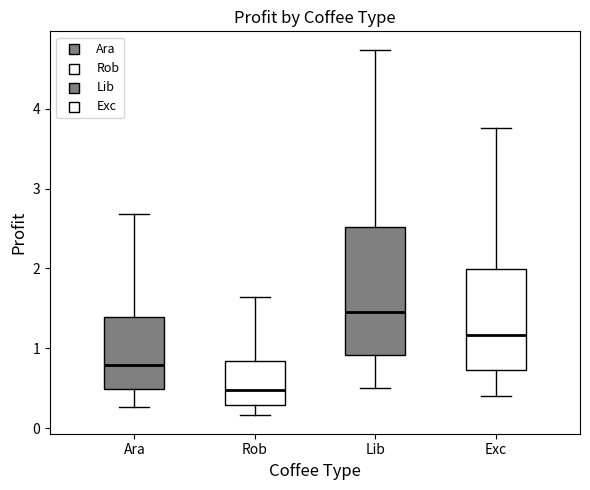

Which box has the lowest median line?

Rob